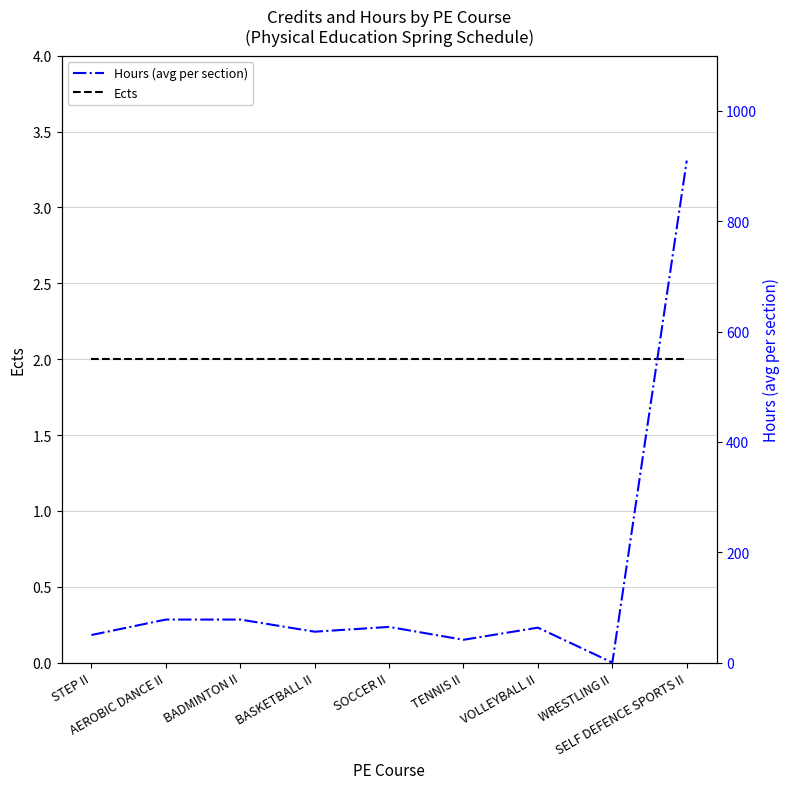

What is the value of the Hours (avg per section) point at the 3rd from the left?

78.0